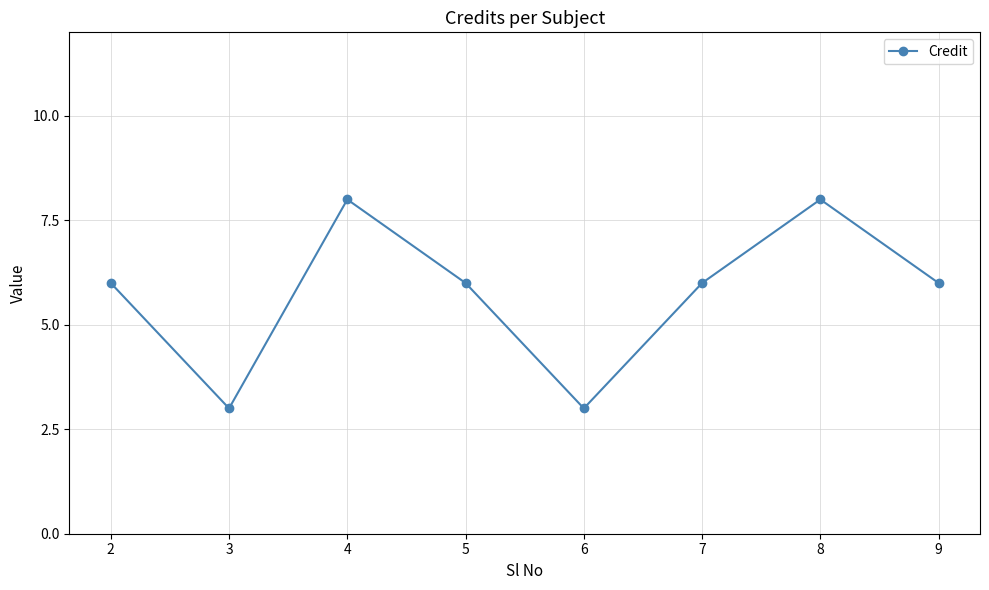

The value at 7 is 10. True or false?

False